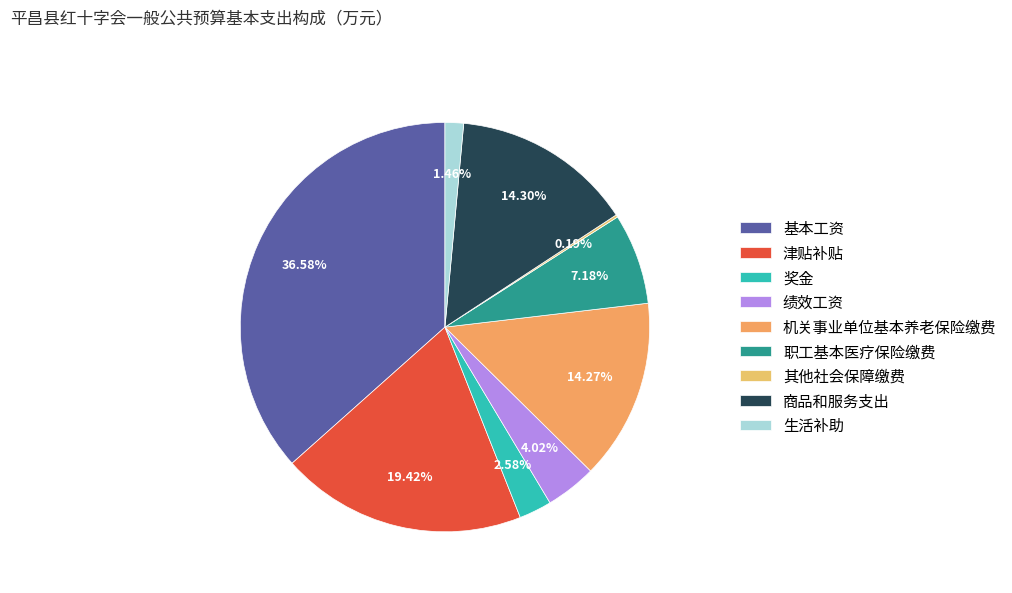

To the nearest percent, what is the combined percentage of 基本工资 and 生活补助?

38%